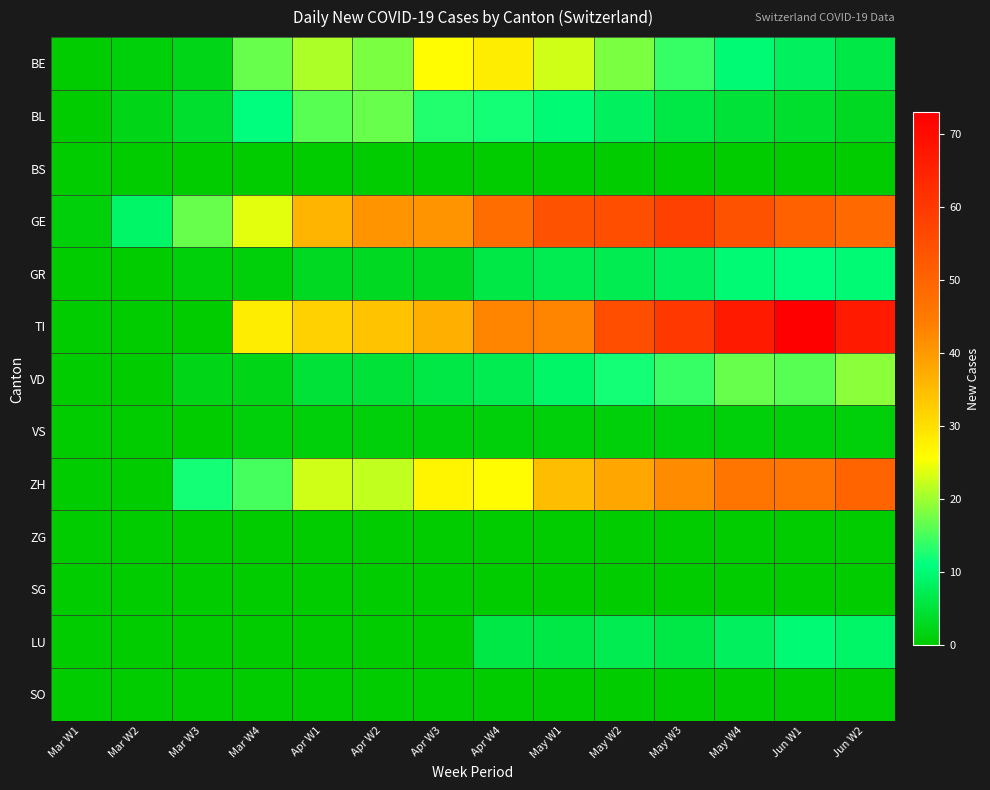

Reading right to left, list all the values displayed in this chart.

BE: Jun W2=6	Jun W1=8	May W4=10	May W3=14	May W2=18	May W1=23	Apr W4=28	Apr W3=26	Apr W2=18	Apr W1=21	Mar W4=17	Mar W3=2	Mar W2=1	Mar W1=0
BL: Jun W2=3	Jun W1=4	May W4=5	May W3=6	May W2=8	May W1=10	Apr W4=12	Apr W3=13	Apr W2=17	Apr W1=16	Mar W4=11	Mar W3=4	Mar W2=2	Mar W1=0
BS: Jun W2=0	Jun W1=0	May W4=0	May W3=0	May W2=0	May W1=0	Apr W4=0	Apr W3=0	Apr W2=0	Apr W1=0	Mar W4=0	Mar W3=0	Mar W2=0	Mar W1=0
GE: Jun W2=49	Jun W1=51	May W4=54	May W3=58	May W2=55	May W1=54	Apr W4=48	Apr W3=41	Apr W2=41	Apr W1=36	Mar W4=24	Mar W3=17	Mar W2=9	Mar W1=1
GR: Jun W2=10	Jun W1=11	May W4=10	May W3=8	May W2=7	May W1=7	Apr W4=6	Apr W3=3	Apr W2=3	Apr W1=3	Mar W4=1	Mar W3=1	Mar W2=0	Mar W1=0
TI: Jun W2=67	Jun W1=73	May W4=67	May W3=60	May W2=55	May W1=43	Apr W4=43	Apr W3=37	Apr W2=34	Apr W1=32	Mar W4=28	Mar W3=0	Mar W2=0	Mar W1=0
VD: Jun W2=19	Jun W1=16	May W4=17	May W3=14	May W2=12	May W1=9	Apr W4=7	Apr W3=6	Apr W2=5	Apr W1=5	Mar W4=2	Mar W3=2	Mar W2=0	Mar W1=0
VS: Jun W2=1	Jun W1=1	May W4=1	May W3=1	May W2=1	May W1=1	Apr W4=1	Apr W3=1	Apr W2=1	Apr W1=1	Mar W4=1	Mar W3=0	Mar W2=0	Mar W1=0
ZH: Jun W2=50	Jun W1=46	May W4=46	May W3=42	May W2=38	May W1=35	Apr W4=26	Apr W3=27	Apr W2=22	Apr W1=23	Mar W4=15	Mar W3=12	Mar W2=0	Mar W1=0
ZG: Jun W2=0	Jun W1=0	May W4=0	May W3=0	May W2=0	May W1=0	Apr W4=0	Apr W3=0	Apr W2=0	Apr W1=0	Mar W4=0	Mar W3=0	Mar W2=0	Mar W1=0
SG: Jun W2=0	Jun W1=0	May W4=0	May W3=0	May W2=0	May W1=0	Apr W4=0	Apr W3=0	Apr W2=0	Apr W1=0	Mar W4=0	Mar W3=0	Mar W2=0	Mar W1=0
LU: Jun W2=9	Jun W1=10	May W4=8	May W3=6	May W2=7	May W1=6	Apr W4=6	Apr W3=0	Apr W2=0	Apr W1=0	Mar W4=0	Mar W3=0	Mar W2=0	Mar W1=0
SO: Jun W2=0	Jun W1=0	May W4=0	May W3=0	May W2=0	May W1=0	Apr W4=0	Apr W3=0	Apr W2=0	Apr W1=0	Mar W4=0	Mar W3=0	Mar W2=0	Mar W1=0